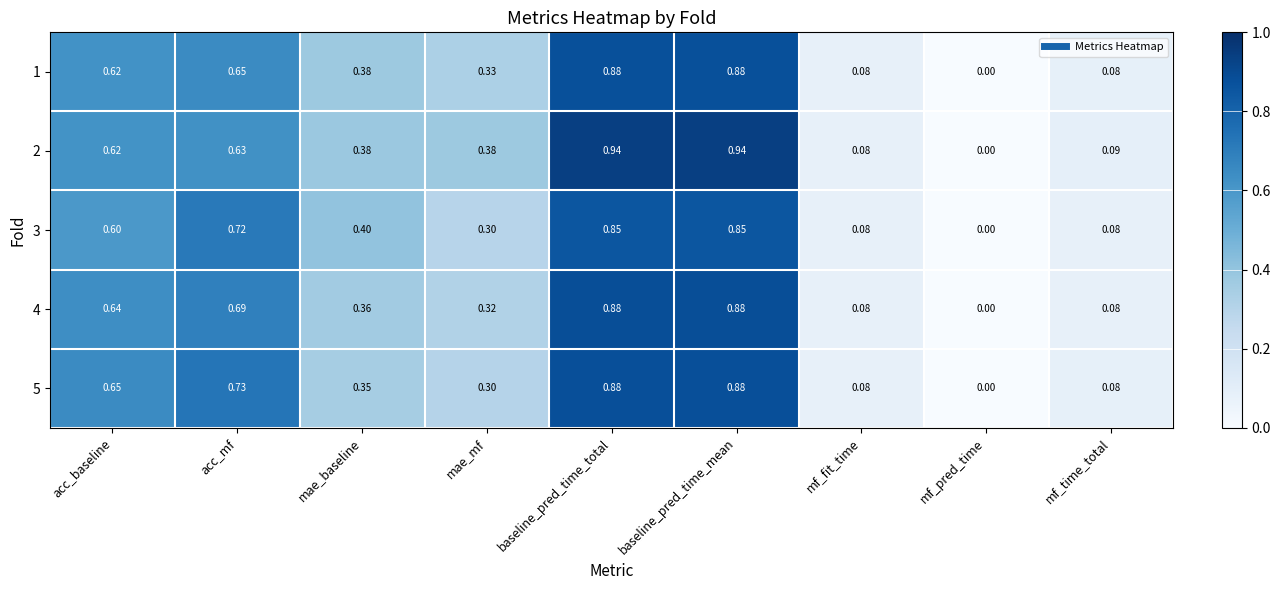

At which label is 2 closest to 0?

mf_pred_time